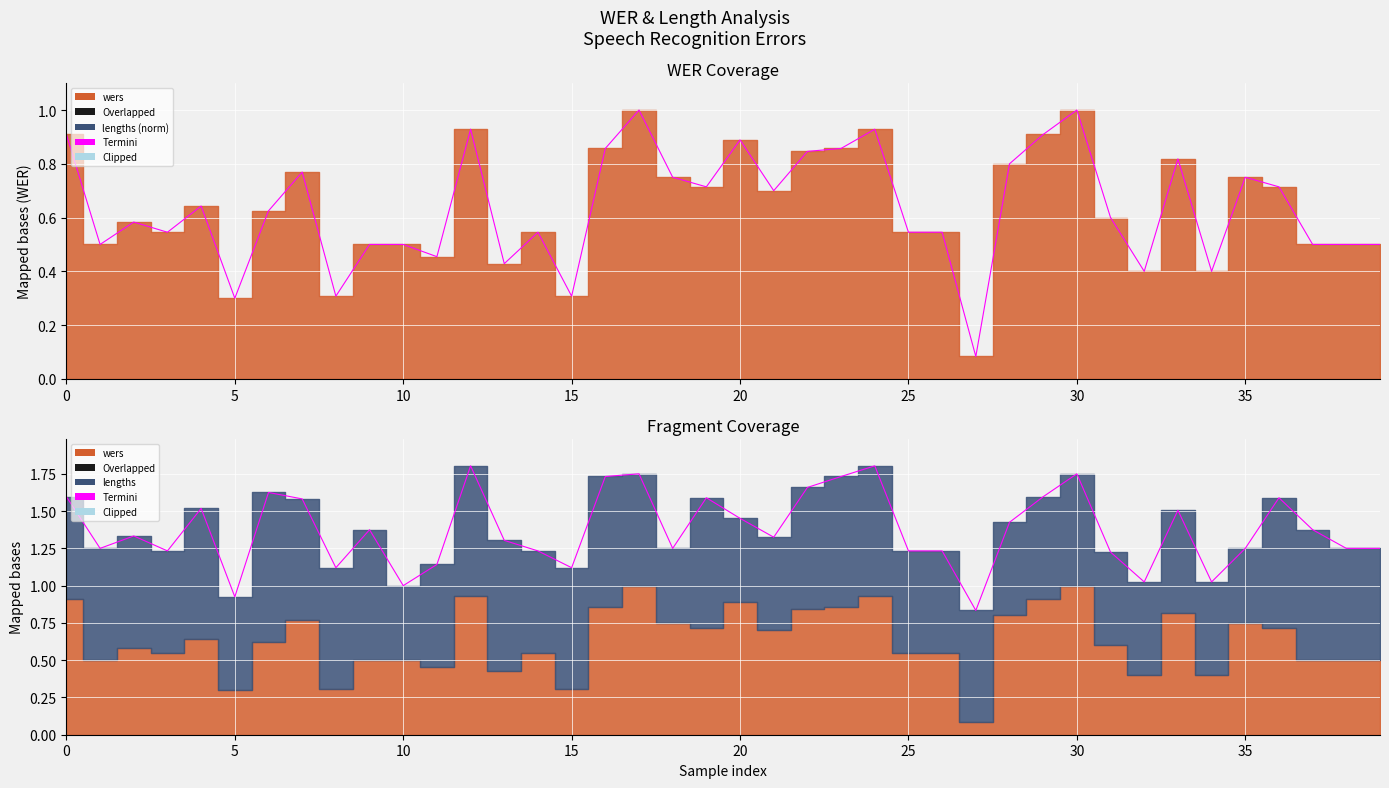

What is the greatest value displayed?

1.0